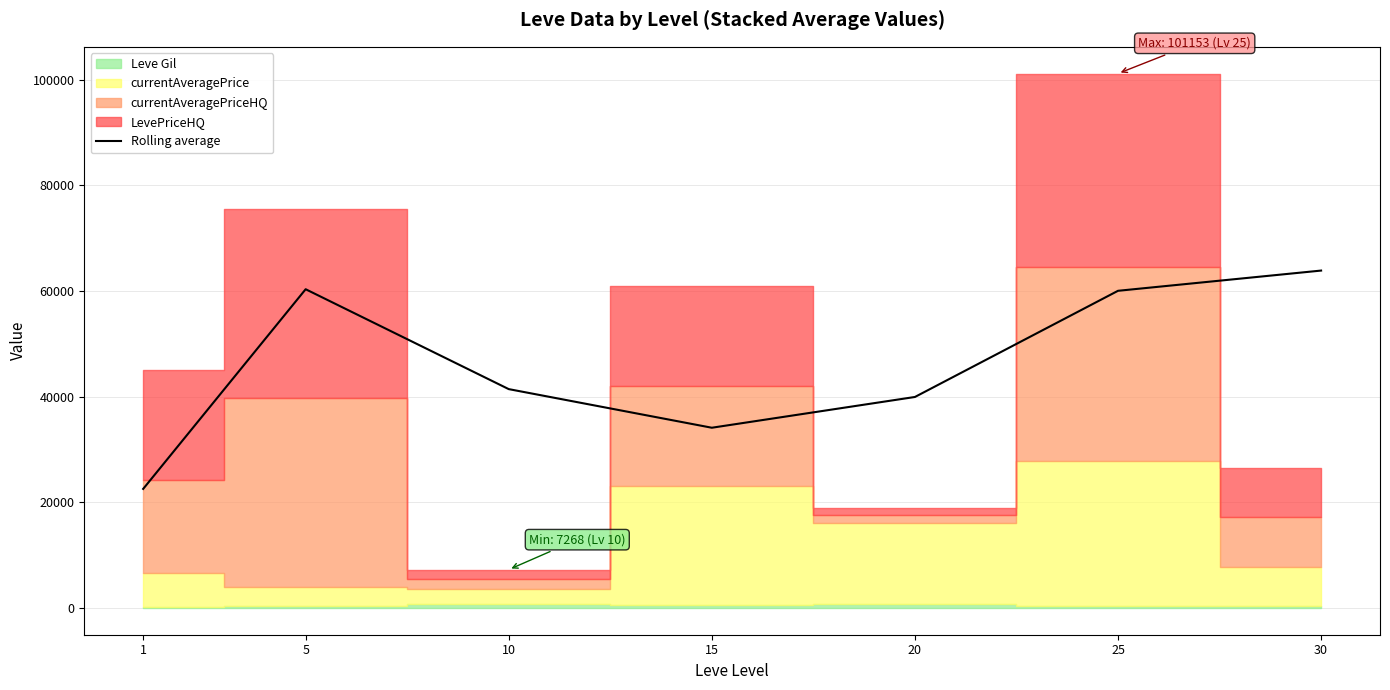

What is the difference between the maximum and minimum values?

41321.4